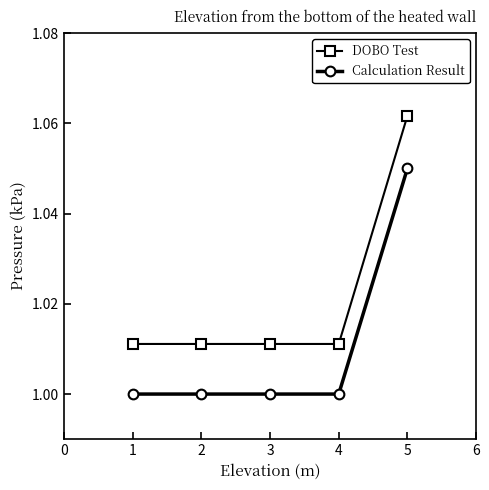

True or false: Calculation Result and DOBO Test intersect in this chart.

False